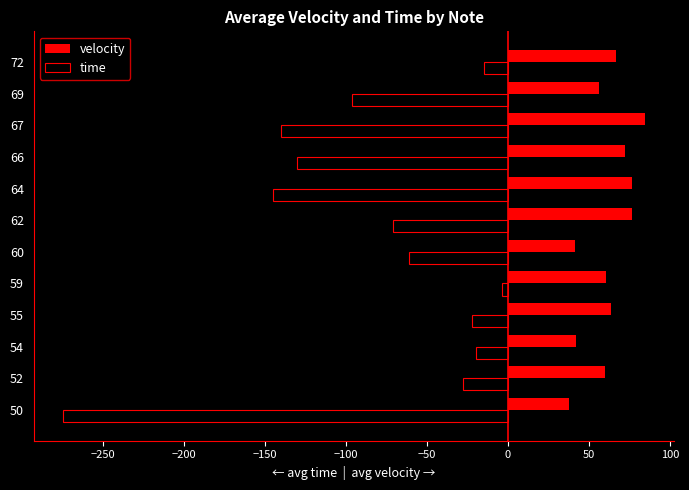

What is the average value of the time series?

-83.8